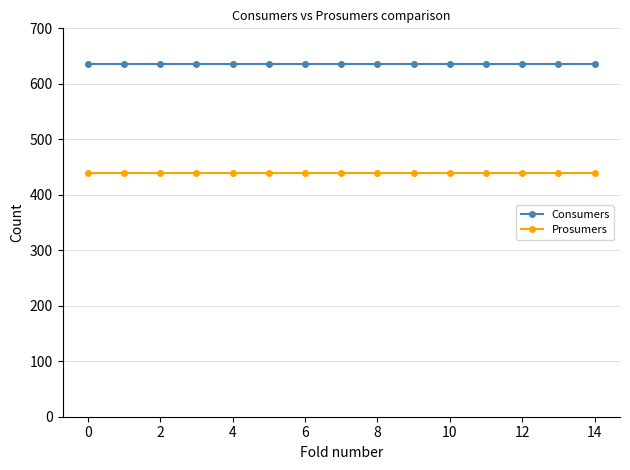

List the series in order of their overall mean, highest first.

Consumers, Prosumers